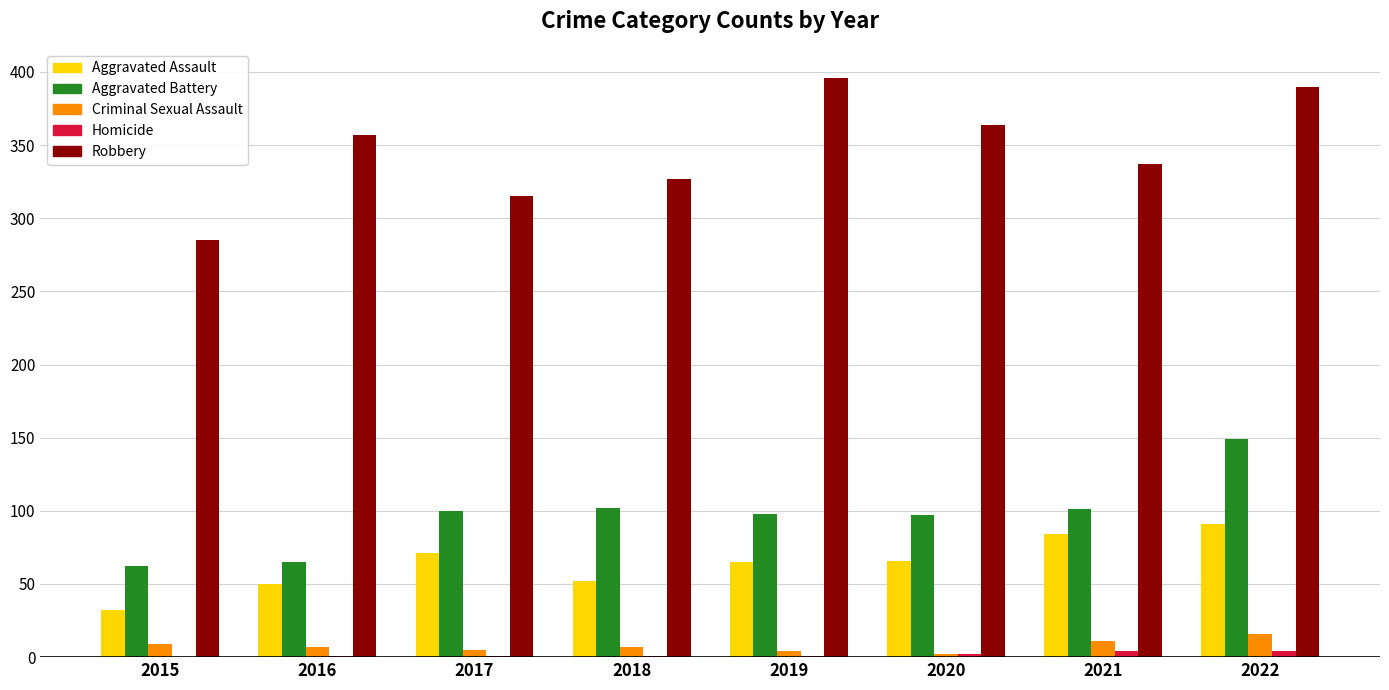

What is the sum of all Aggravated Assault values?

511